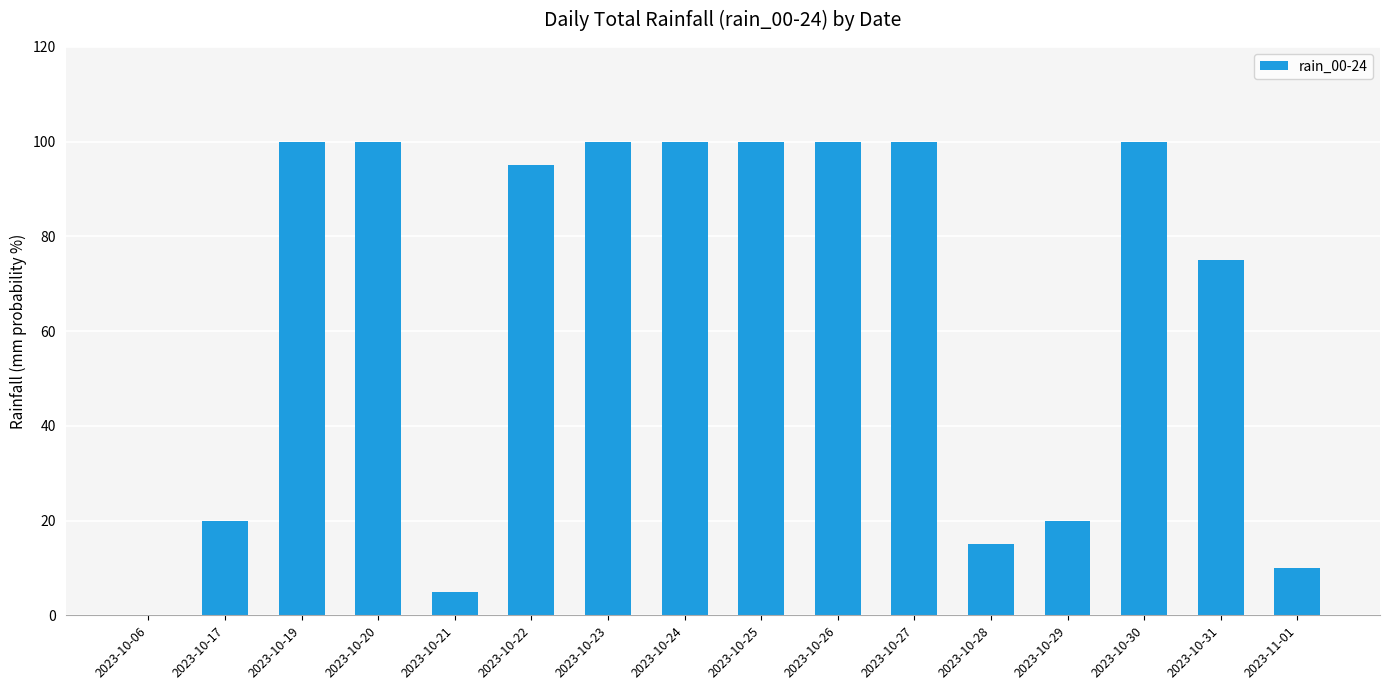

Count the number of data series in this chart.

1